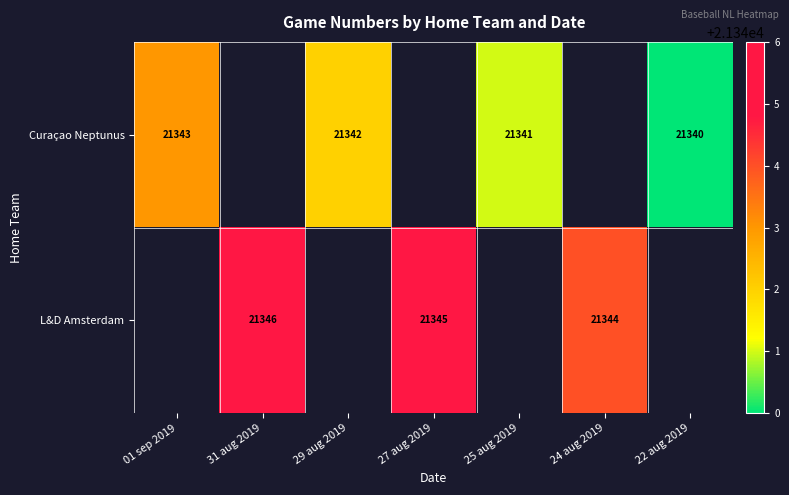

The value of Curaçao Neptunus at 01 sep 2019 is 31723. True or false?

False